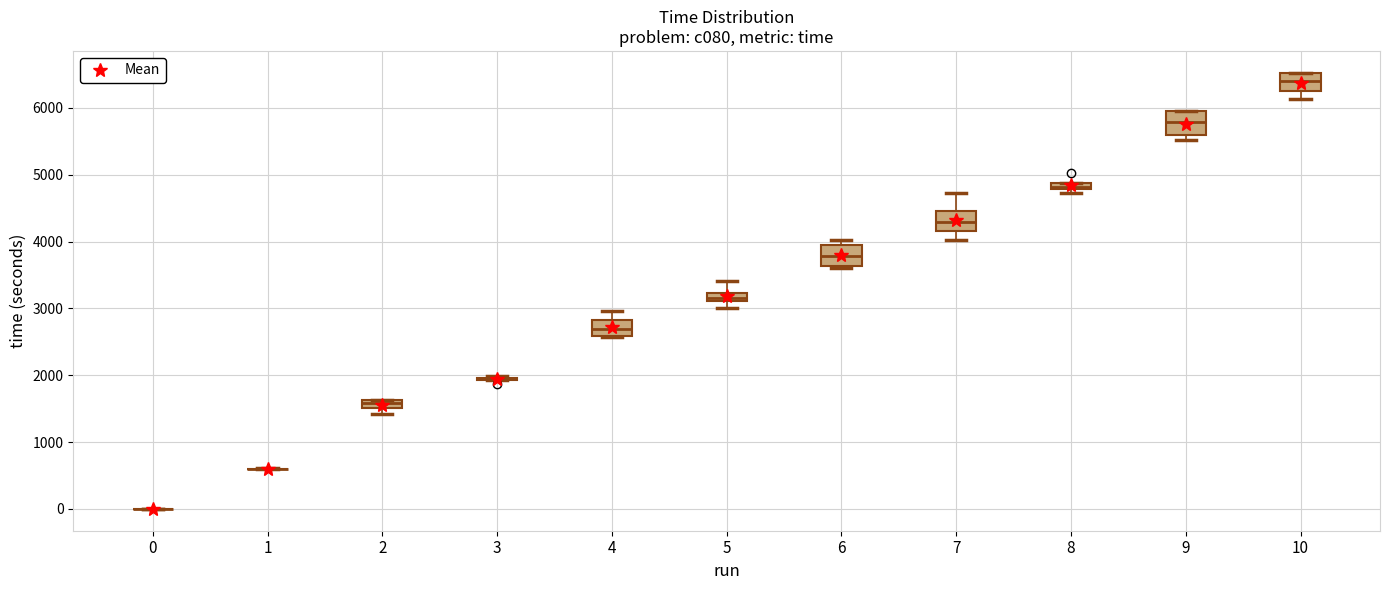

Where is the upper edge of the box at x = 2 on the y-axis? The values are not printed on the chart, so give them approximately, as read against the axis.

1600